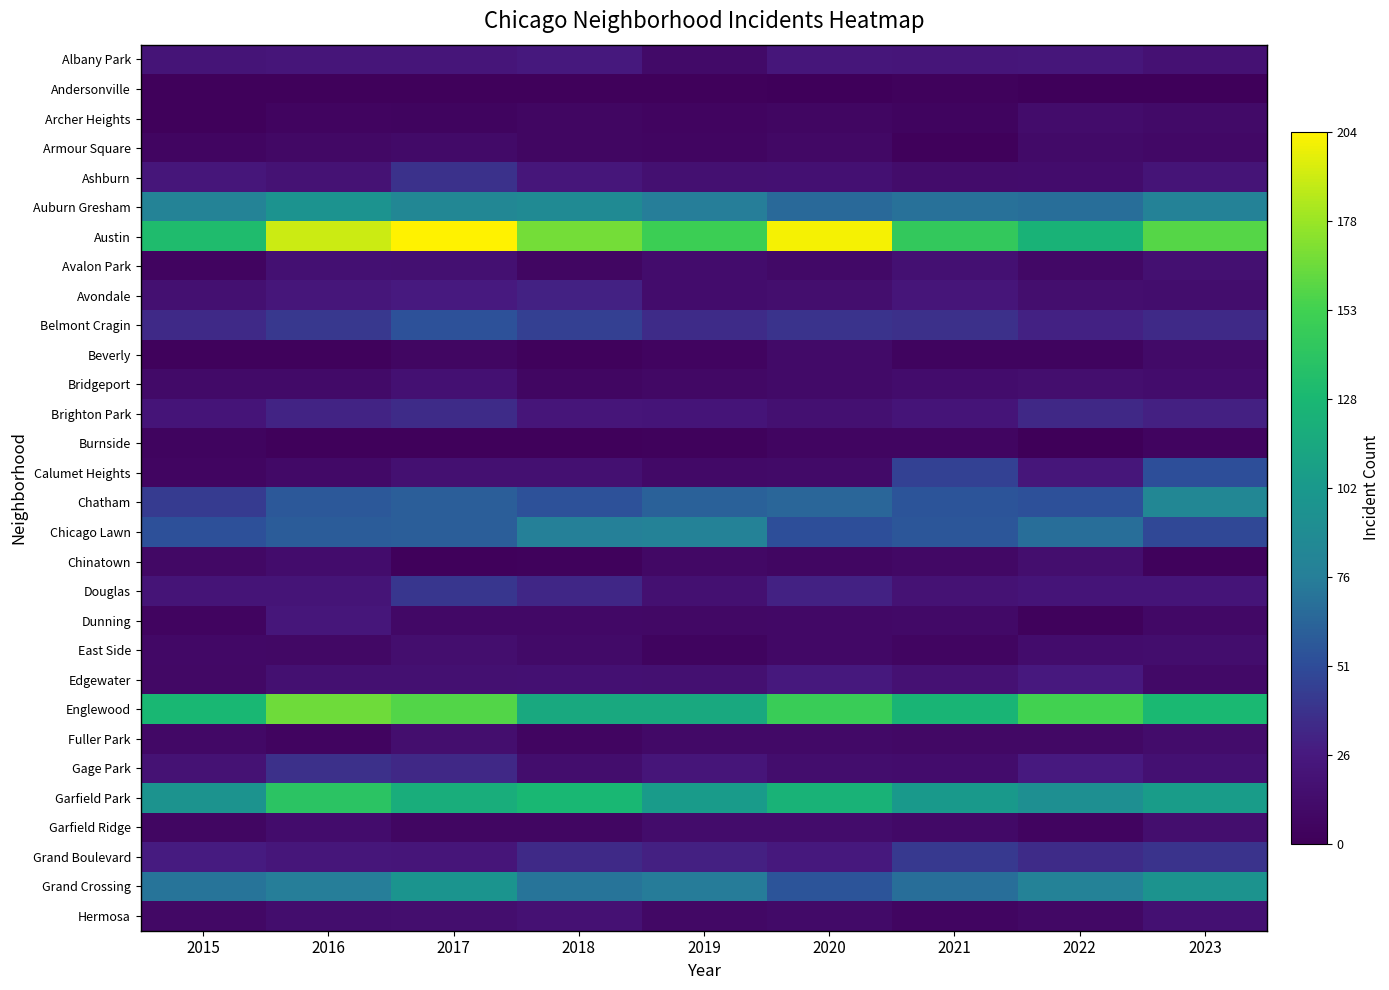

Reading right to left, what are all the values shown in this chart?

Albany Park: 2023=18	2022=23	2021=22	2020=23	2019=11	2018=24	2017=22	2016=22	2015=20
Andersonville: 2023=1	2022=1	2021=3	2020=1	2019=2	2018=2	2017=2	2016=2	2015=2
Archer Heights: 2023=11	2022=12	2021=4	2020=7	2019=5	2018=7	2017=4	2016=5	2015=2
Armour Square: 2023=9	2022=11	2021=2	2020=8	2019=6	2018=7	2017=11	2016=8	2015=6
Ashburn: 2023=20	2022=13	2021=12	2020=17	2019=16	2018=23	2017=38	2016=19	2015=23
Auburn Gresham: 2023=79	2022=68	2021=70	2020=66	2019=76	2018=87	2017=85	2016=96	2015=81
Austin: 2023=159	2022=123	2021=145	2020=201	2019=150	2018=168	2017=204	2016=191	2015=131
Avalon Park: 2023=16	2022=9	2021=17	2020=10	2019=13	2018=7	2017=16	2016=17	2015=5
Avondale: 2023=14	2022=15	2021=22	2020=15	2019=13	2018=30	2017=26	2016=23	2015=16
Belmont Cragin: 2023=34	2022=30	2021=37	2020=39	2019=35	2018=45	2017=54	2016=41	2015=34
Beverly: 2023=11	2022=4	2021=4	2020=11	2019=5	2018=3	2017=7	2016=3	2015=3
Bridgeport: 2023=13	2022=15	2021=13	2020=11	2019=8	2018=7	2017=17	2016=11	2015=11
Brighton Park: 2023=29	2022=33	2021=21	2020=16	2019=21	2018=22	2017=35	2016=31	2015=21
Burnside: 2023=5	2022=0	2021=6	2020=6	2019=3	2018=2	2017=2	2016=2	2015=4
Calumet Heights: 2023=52	2022=23	2021=46	2020=11	2019=10	2018=16	2017=16	2016=10	2015=6
Chatham: 2023=85	2022=53	2021=55	2020=64	2019=62	2018=54	2017=60	2016=57	2015=43
Chicago Lawn: 2023=49	2022=68	2021=56	2020=52	2019=79	2018=78	2017=60	2016=59	2015=53
Chinatown: 2023=3	2022=15	2021=8	2020=7	2019=8	2018=3	2017=2	2016=13	2015=8
Douglas: 2023=21	2022=21	2021=19	2020=30	2019=16	2018=32	2017=40	2016=20	2015=20
Dunning: 2023=9	2022=3	2021=10	2020=9	2019=8	2018=9	2017=9	2016=23	2015=5
East Side: 2023=14	2022=13	2021=6	2020=9	2019=4	2018=11	2017=15	2016=8	2015=9
Edgewater: 2023=10	2022=25	2021=18	2020=24	2019=16	2018=17	2017=16	2016=16	2015=8
Englewood: 2023=128	2022=153	2021=125	2020=149	2019=115	2018=115	2017=158	2016=166	2015=127
Fuller Park: 2023=12	2022=8	2021=8	2020=10	2019=10	2018=6	2017=15	2016=5	2015=9
Gage Park: 2023=17	2022=26	2021=13	2020=14	2019=22	2018=14	2017=33	2016=37	2015=19
Garfield Park: 2023=105	2022=92	2021=102	2020=123	2019=104	2018=127	2017=119	2016=139	2015=97
Garfield Ridge: 2023=15	2022=5	2021=10	2020=12	2019=12	2018=7	2017=7	2016=13	2015=7
Grand Boulevard: 2023=39	2022=35	2021=42	2020=24	2019=29	2018=34	2017=22	2016=23	2015=27
Grand Crossing: 2023=97	2022=79	2021=68	2020=55	2019=75	2018=71	2017=98	2016=76	2015=71
Hermosa: 2023=17	2022=8	2021=6	2020=11	2019=8	2018=18	2017=15	2016=14	2015=8